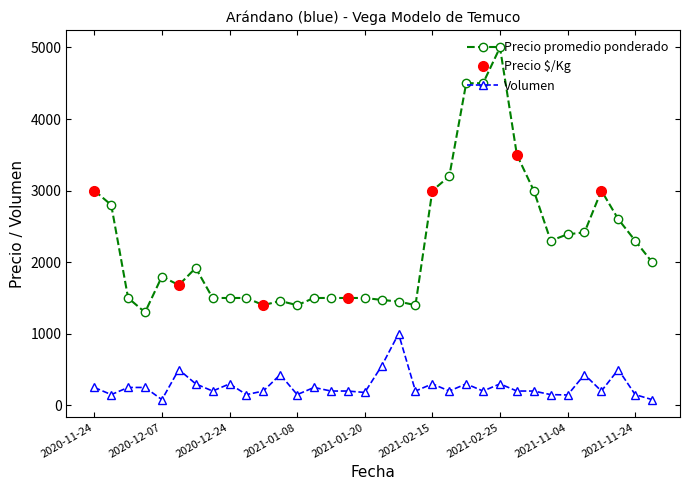

True or false: Volumen and Precio promedio ponderado intersect in this chart.

False